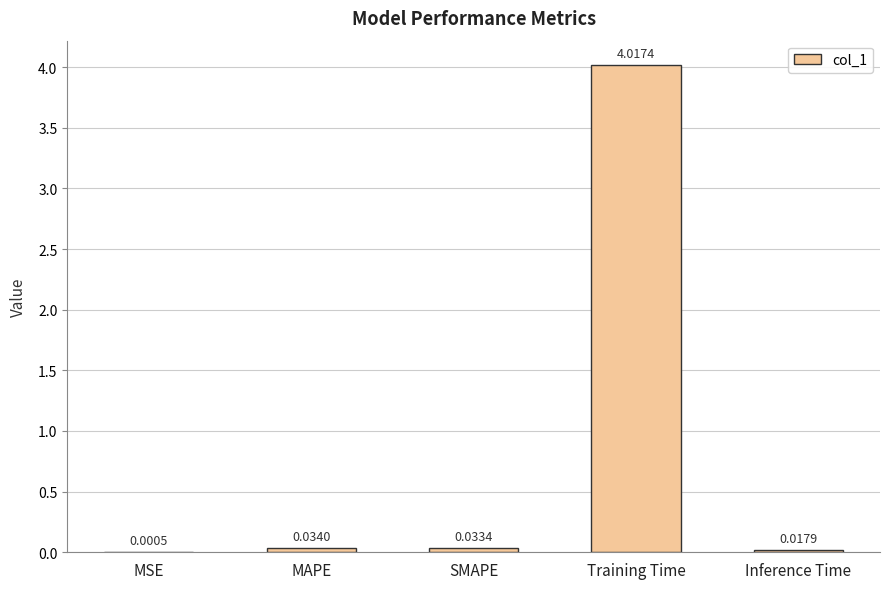

At which category does the chart reach its peak across all series?

Training Time